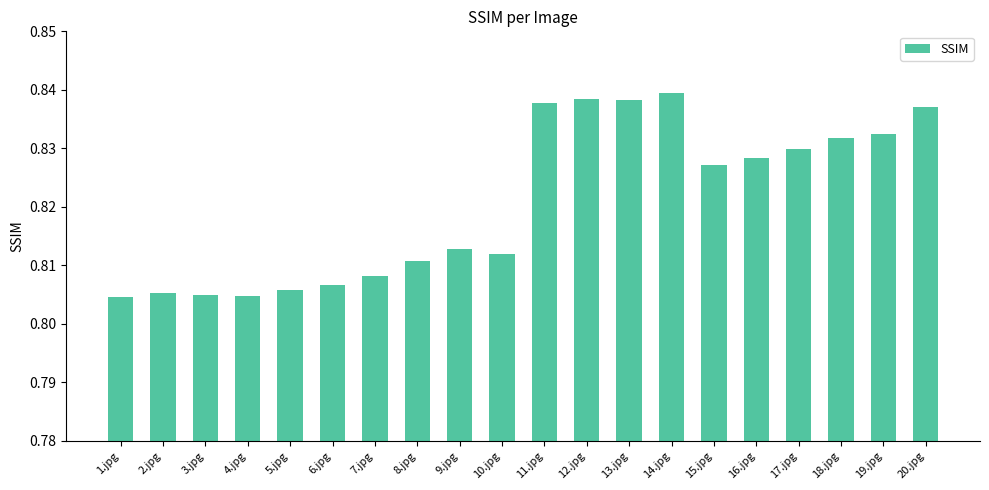

What is the sum of all values?

16.4